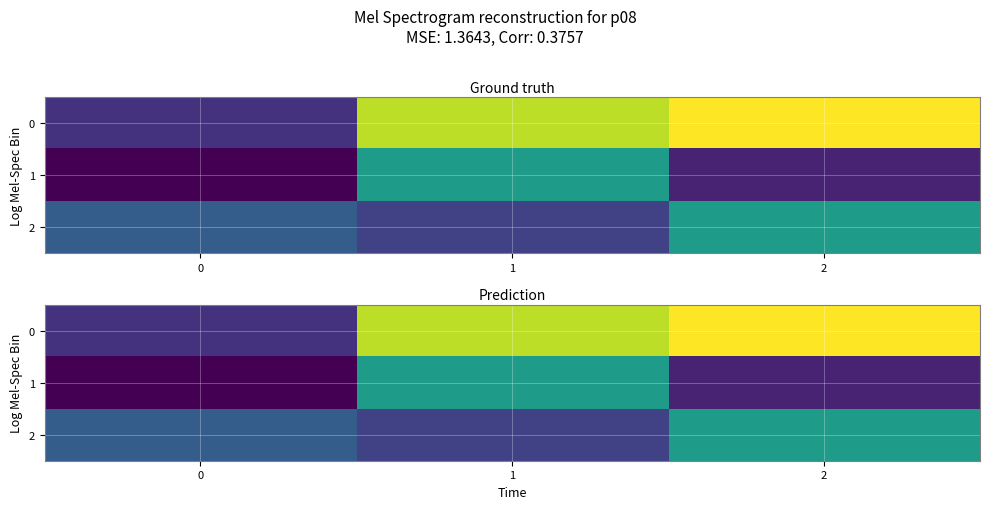

The value of 0 at 1 is 3.0. True or false?

False